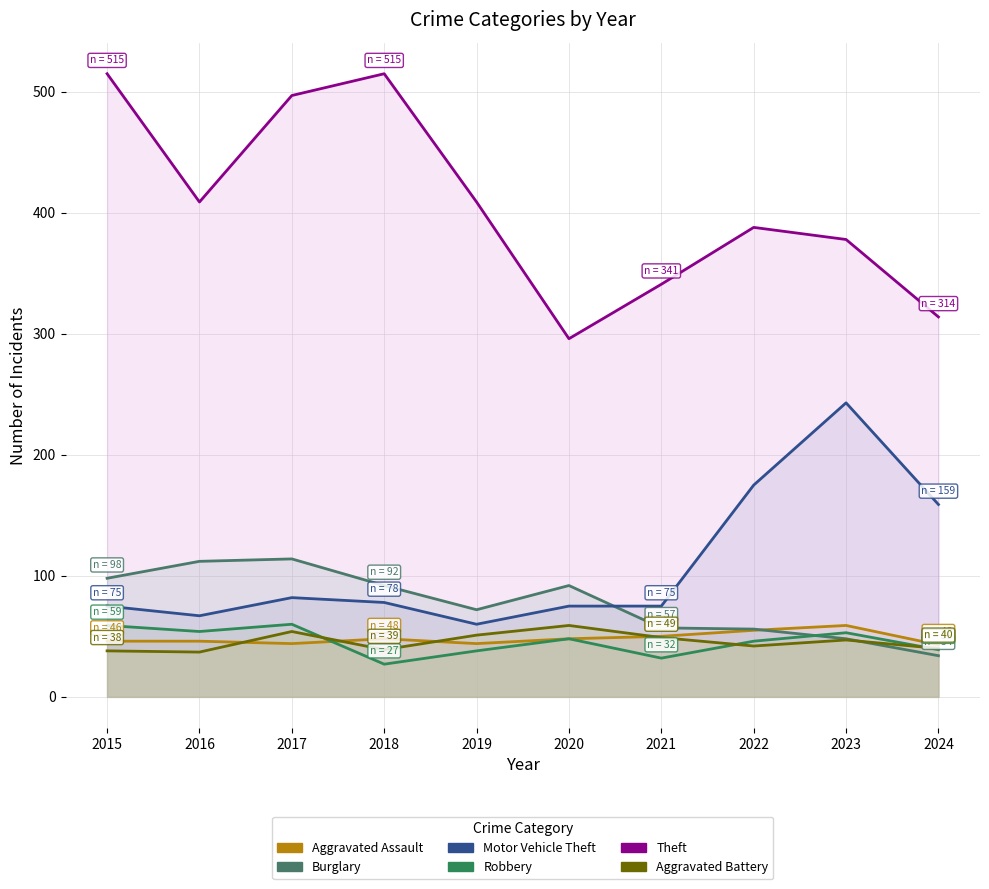

True or false: Aggravated Assault has more than 2 points higher than both neighbors.

False